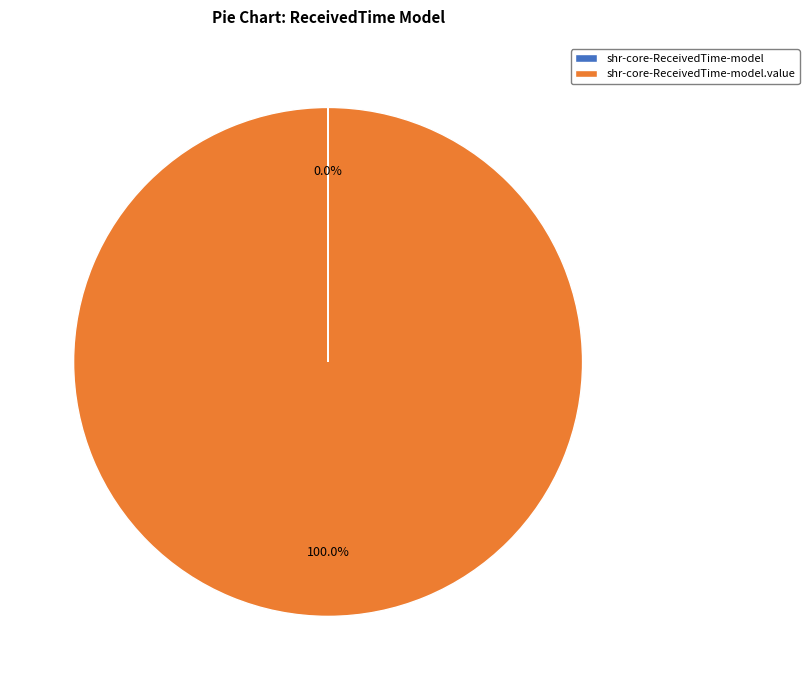

Does any single category account for the majority?

Yes